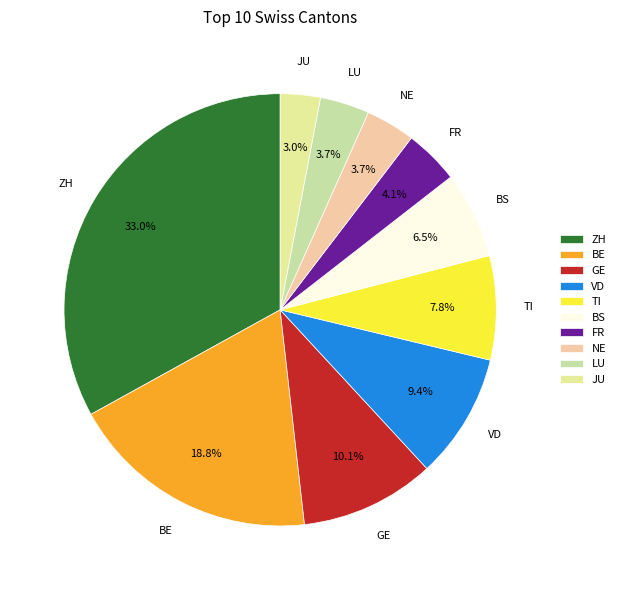

Which slice is the largest?

ZH